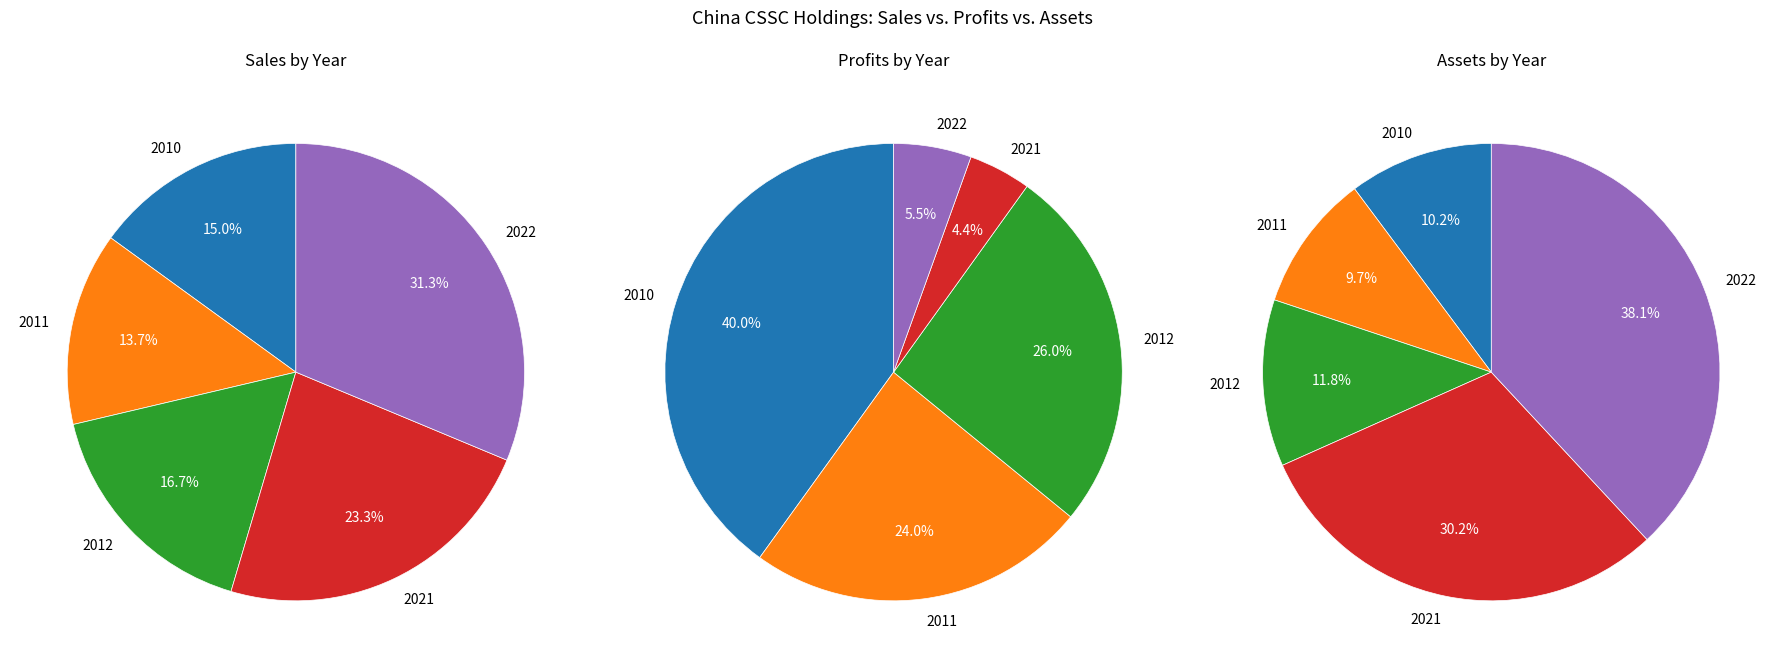

Is 2011 the majority of the pie?

No